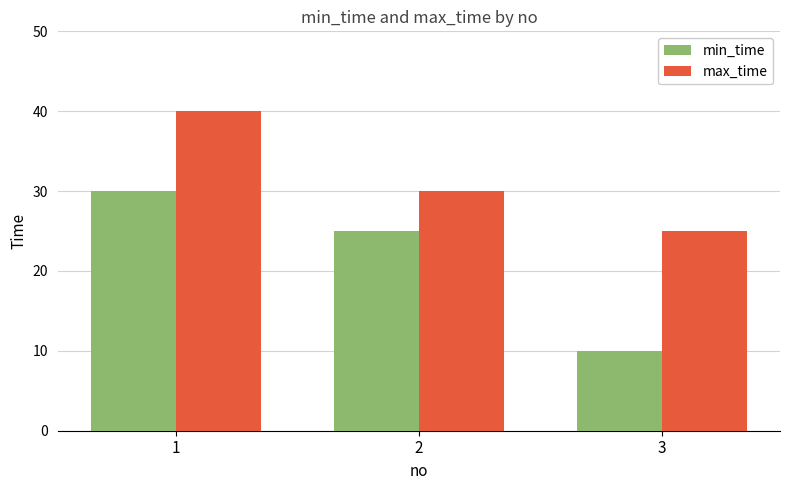

What is the difference between the maximum and minimum values in the max_time series?

15